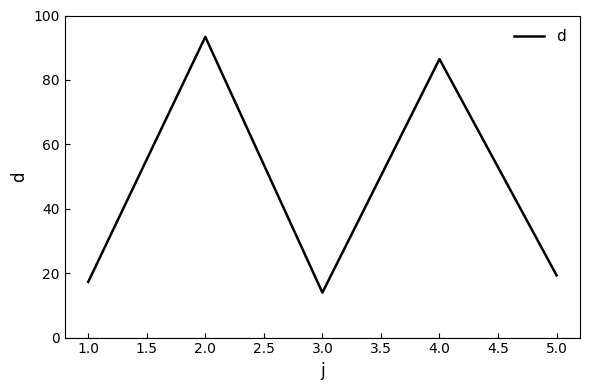

What is the difference between the second highest and minimum values?

72.5